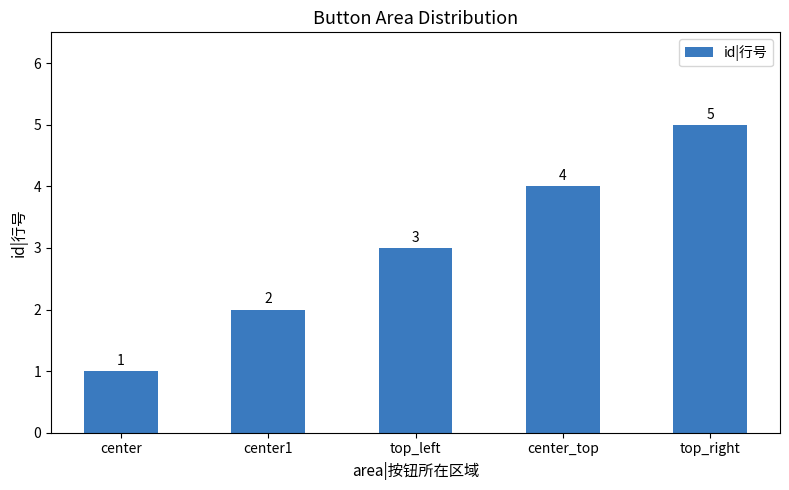

What is the greatest value displayed?

5